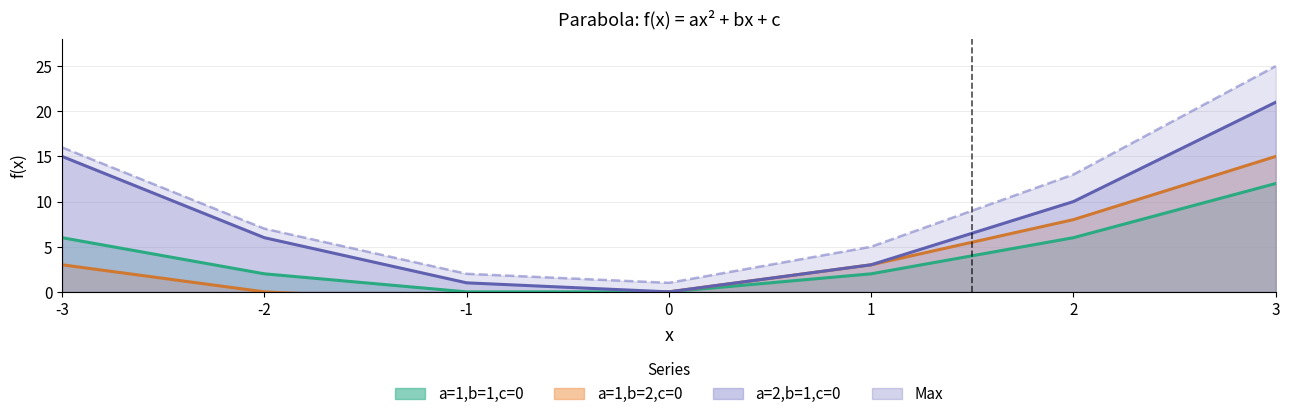

Which series has the widest spread of values?

Max